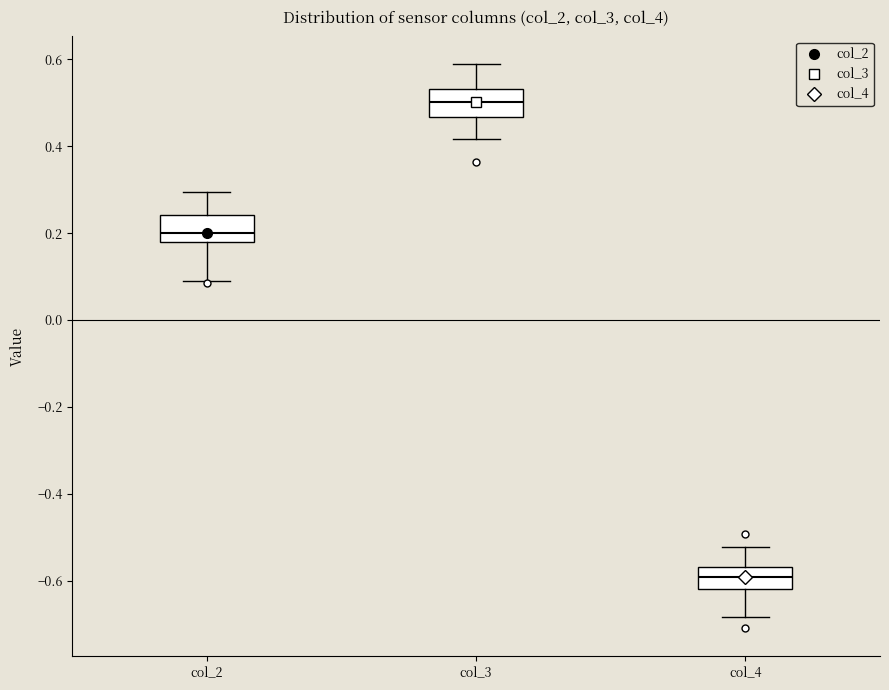

Which box has the highest median line?

col_3